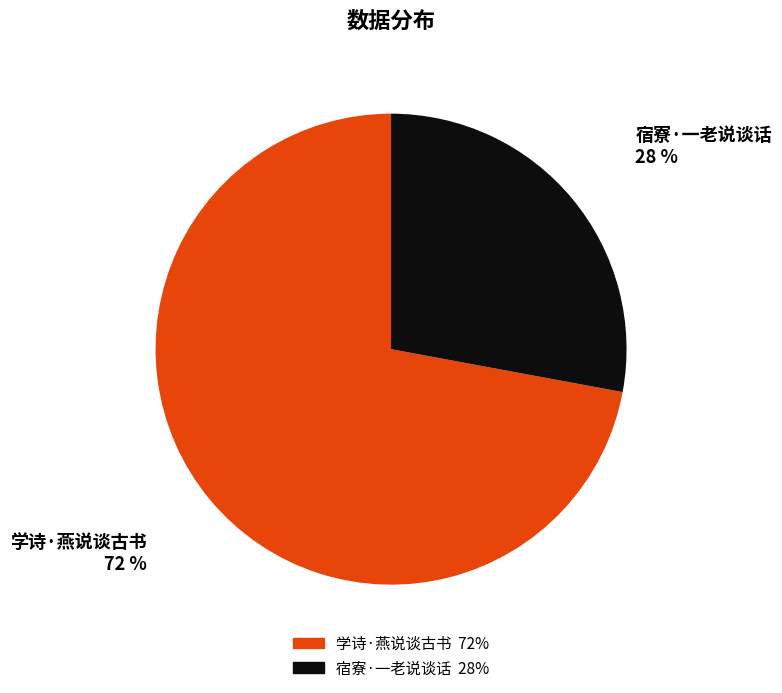

What is the majority slice?

学诗·燕说谈古书